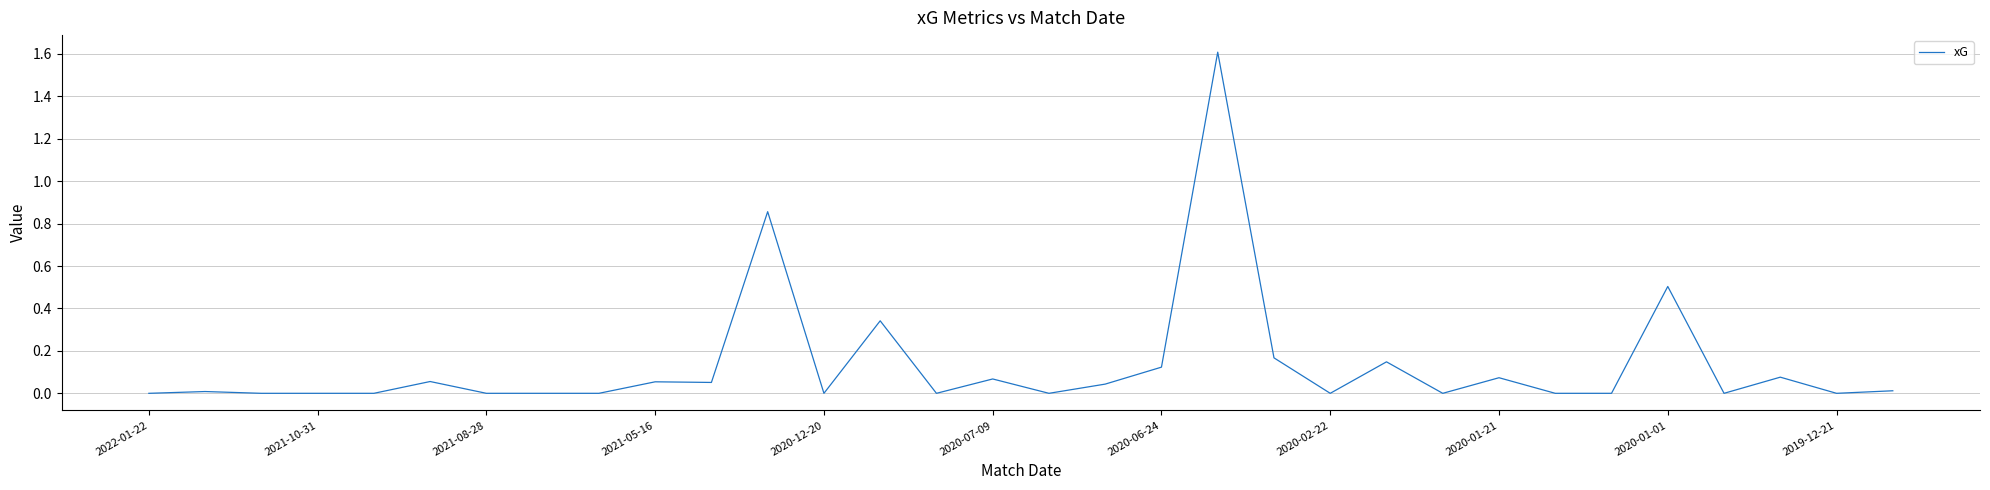

What is the difference between the maximum and minimum values?

1.6